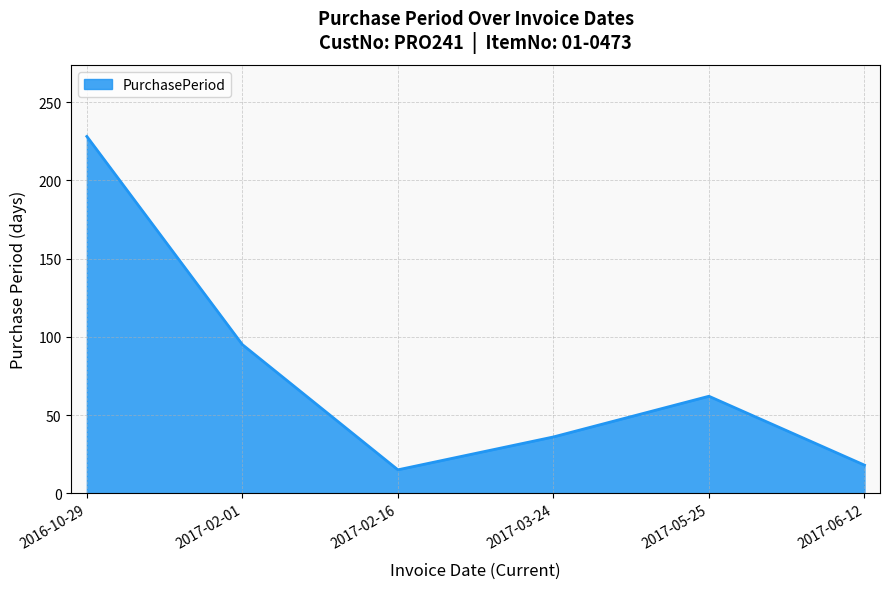

The chart shows a value of 228 at 2016-10-29. True or false?

True